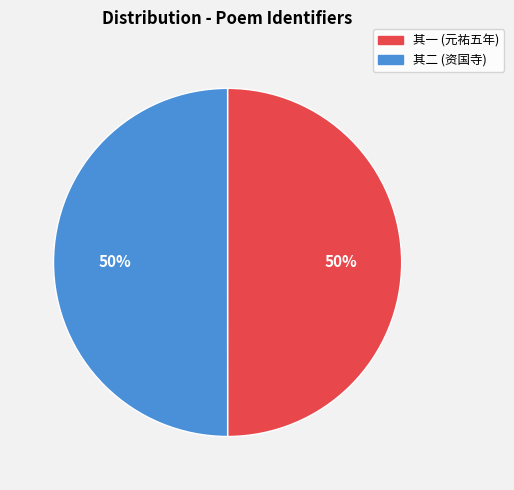

What is the ratio of the value at 其一 (元祐五年) to the value at 其二 (资国寺)?

1.0